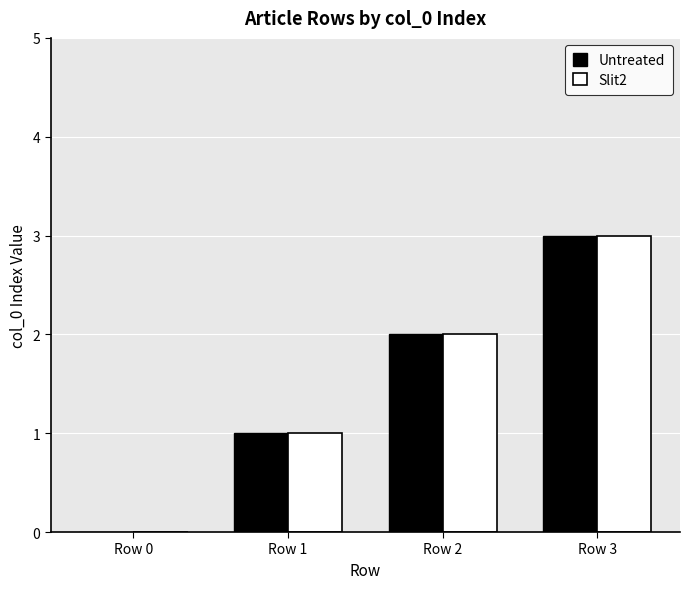

The value of Slit2 at Row 1 is 2. True or false?

False